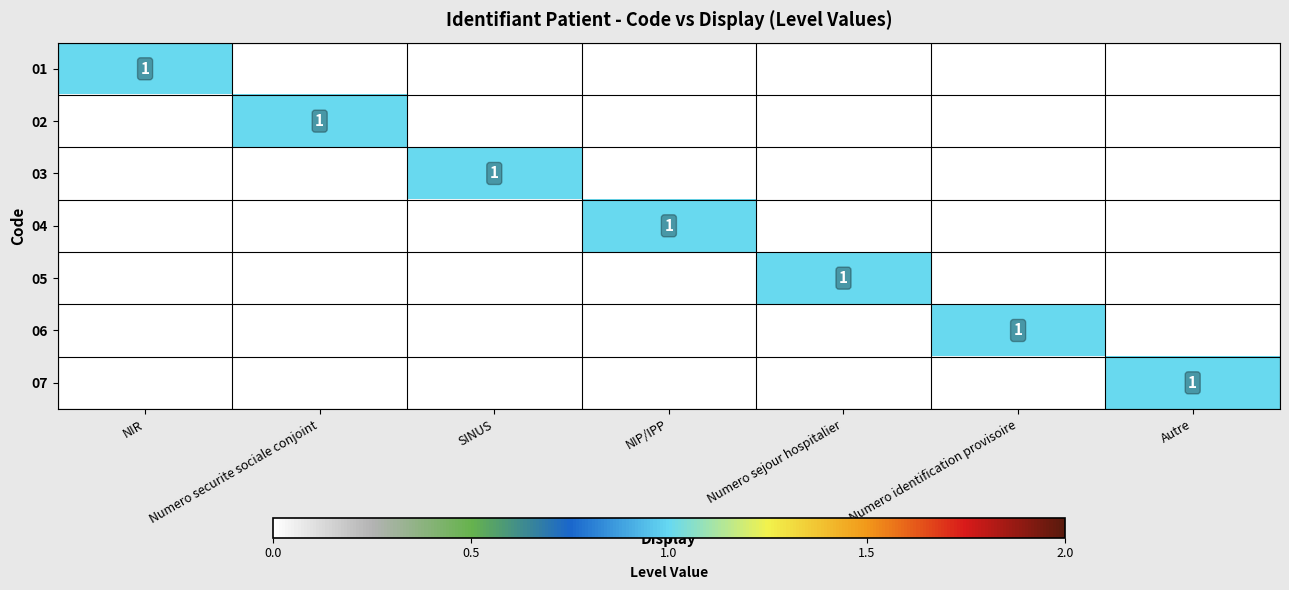

What is the difference between the maximum and minimum values in the 04 series?

1